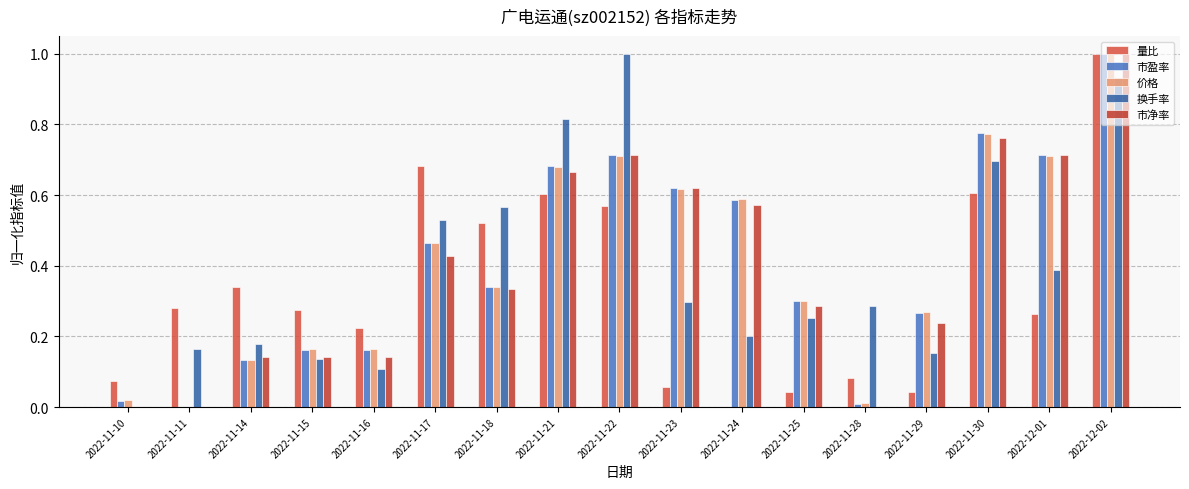

The value of 价格 at 2022-11-10 is 0.0. True or false?

False